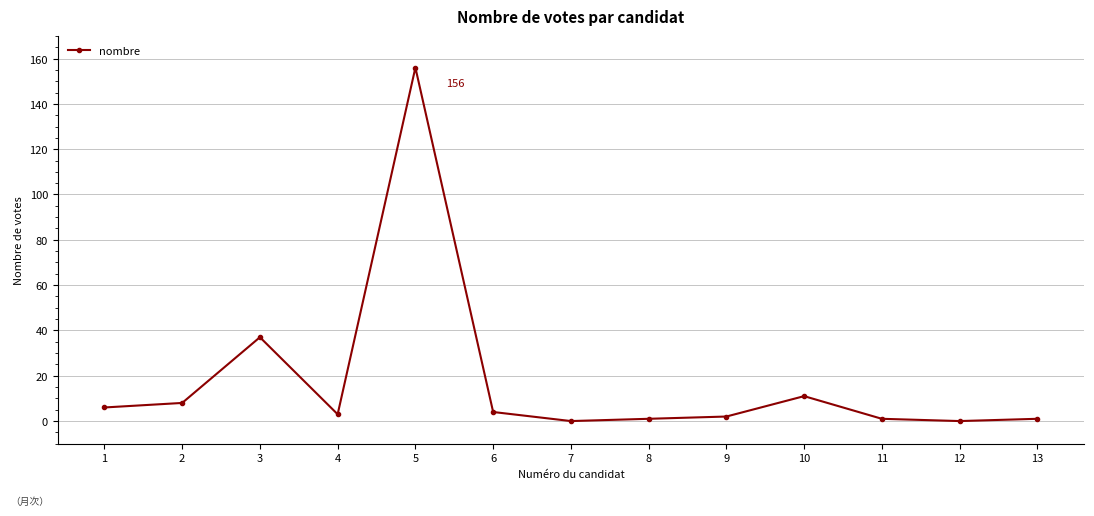

True or false: the data shows 5 at 10.

False